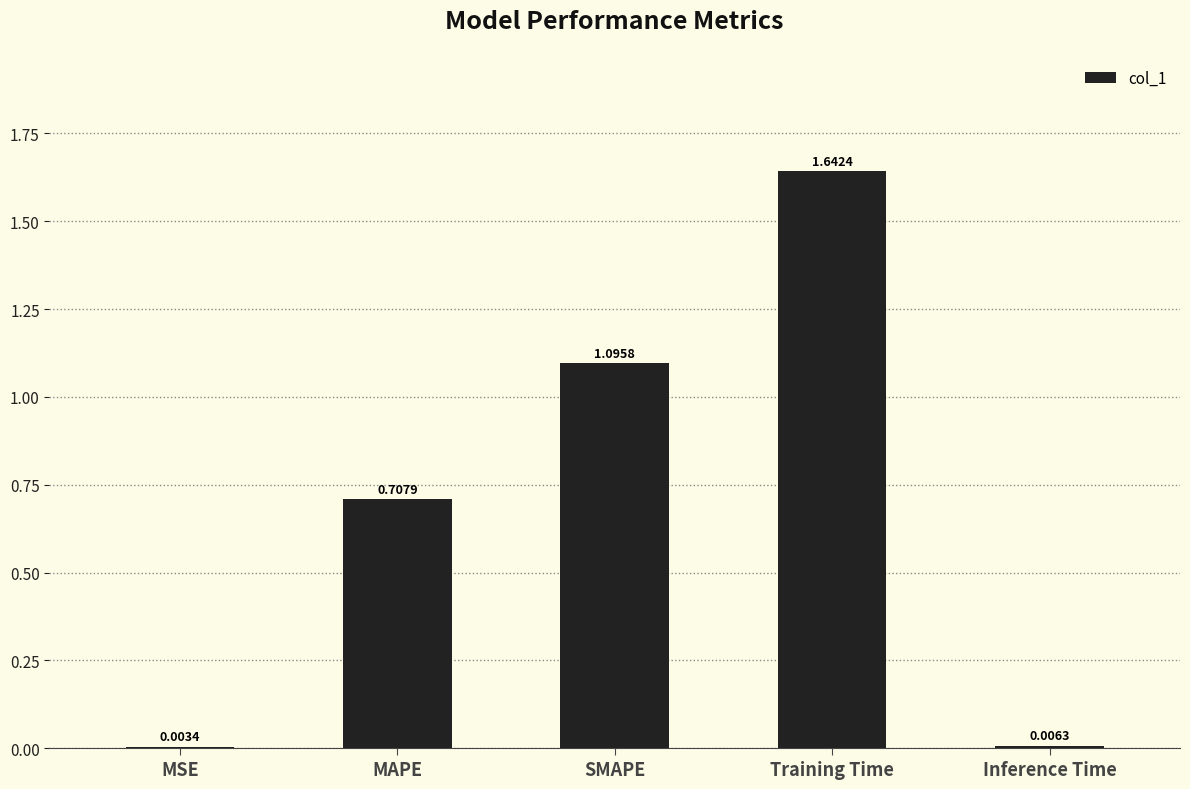

Where is the data nearest to the value 0?

MSE